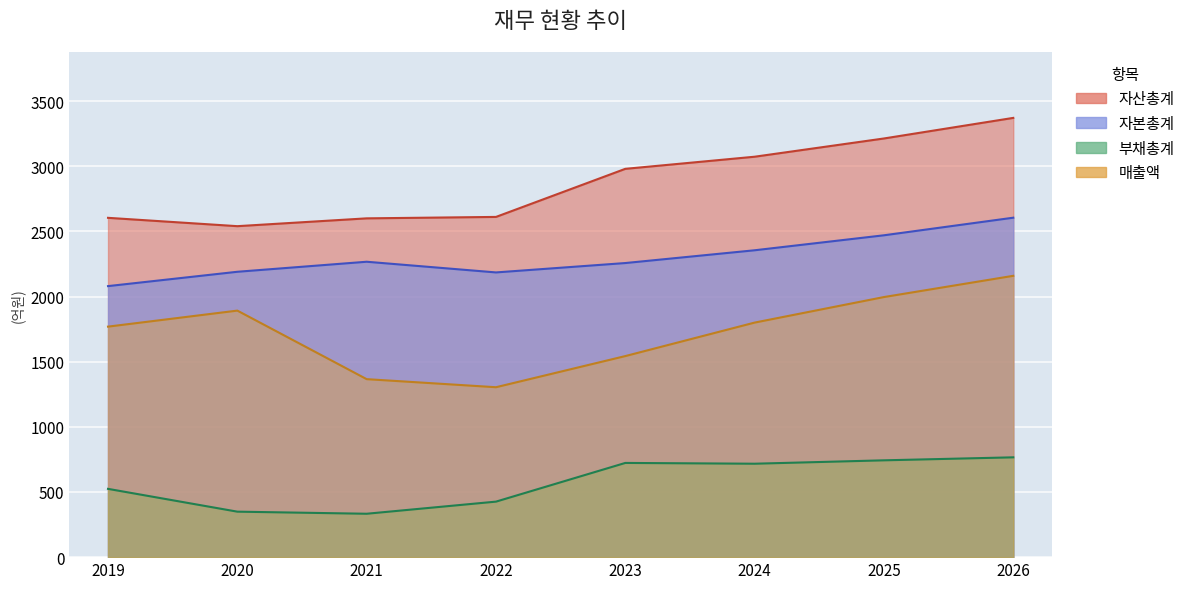

List the series in order of their peak value, lowest first.

부채총계, 매출액, 자본총계, 자산총계